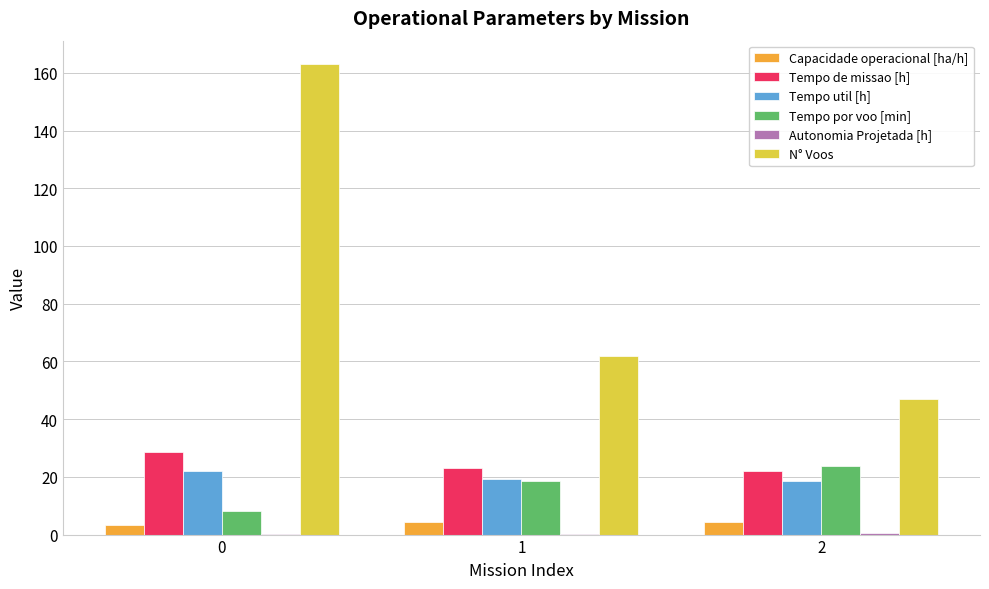

How many data points in Tempo util [h] are above 19?

2